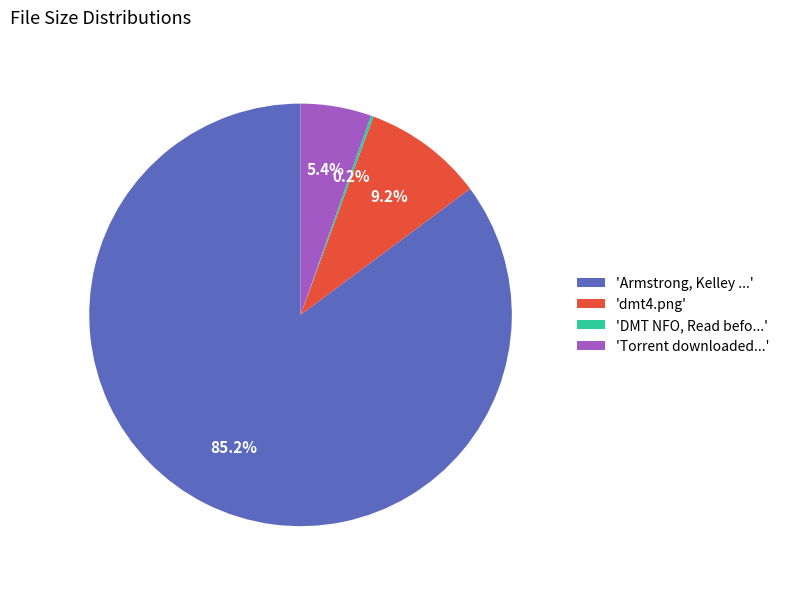

What is the largest slice in the pie chart?

'Armstrong, Kelley ...'